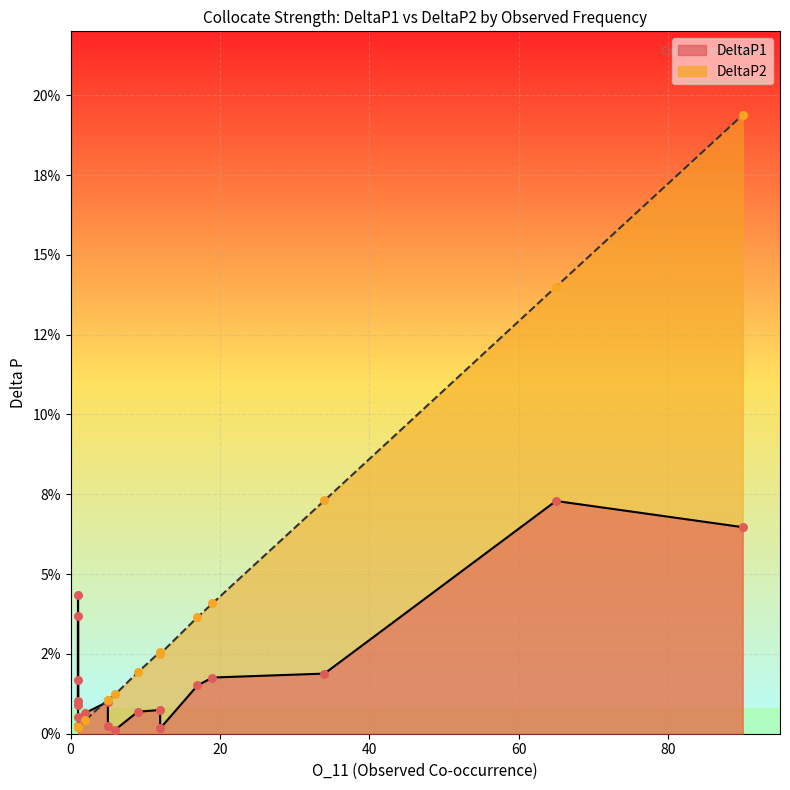

Which series contains the highest Y value?

DeltaP2